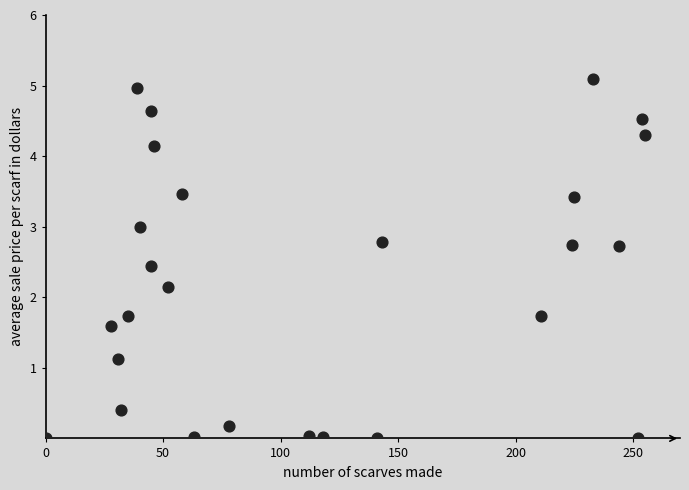

What Y value in the scatter plot is closest to 2?

2.1